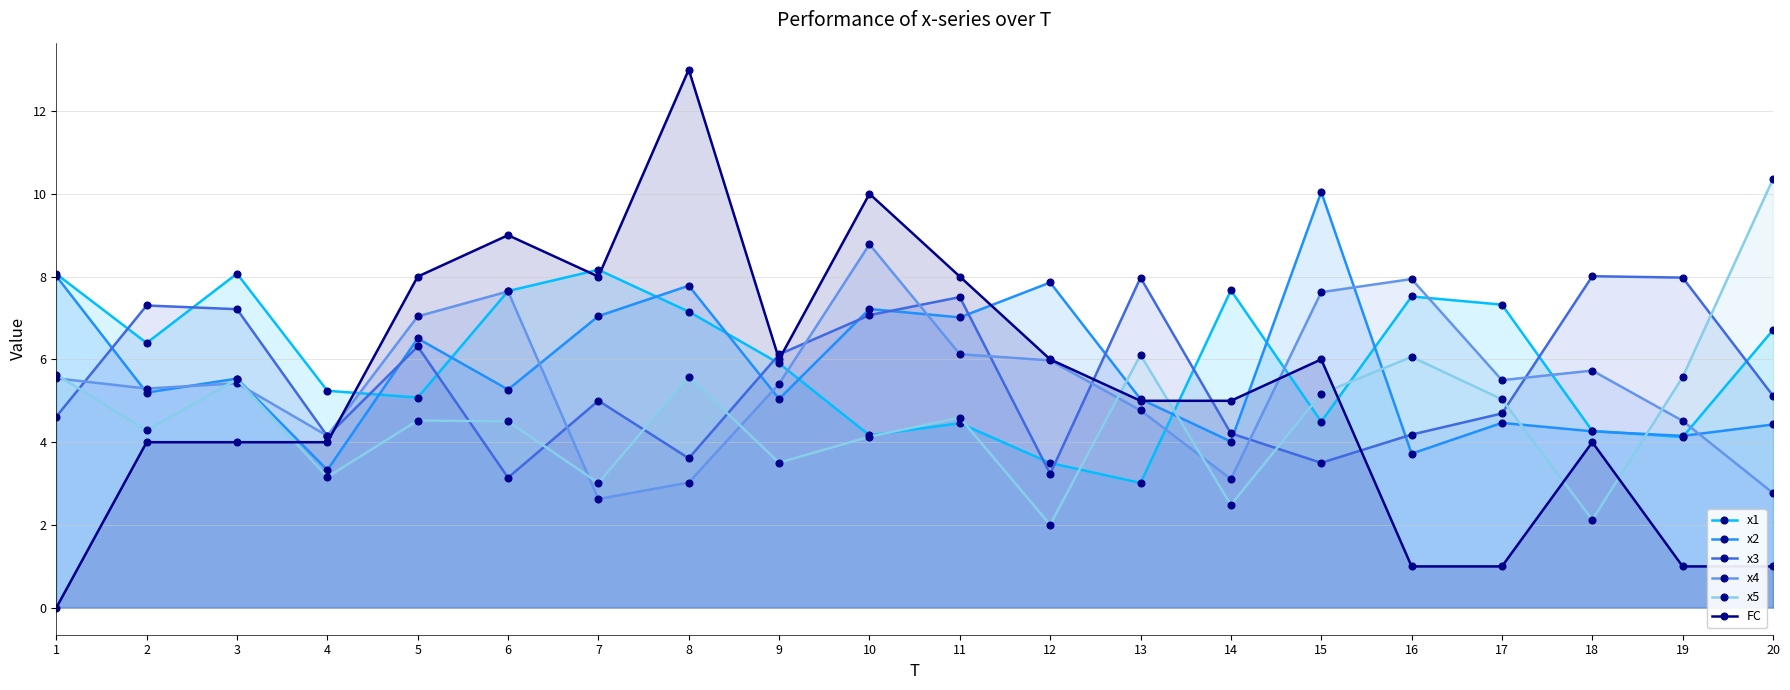

At which category is the sum across all series the highest?

10